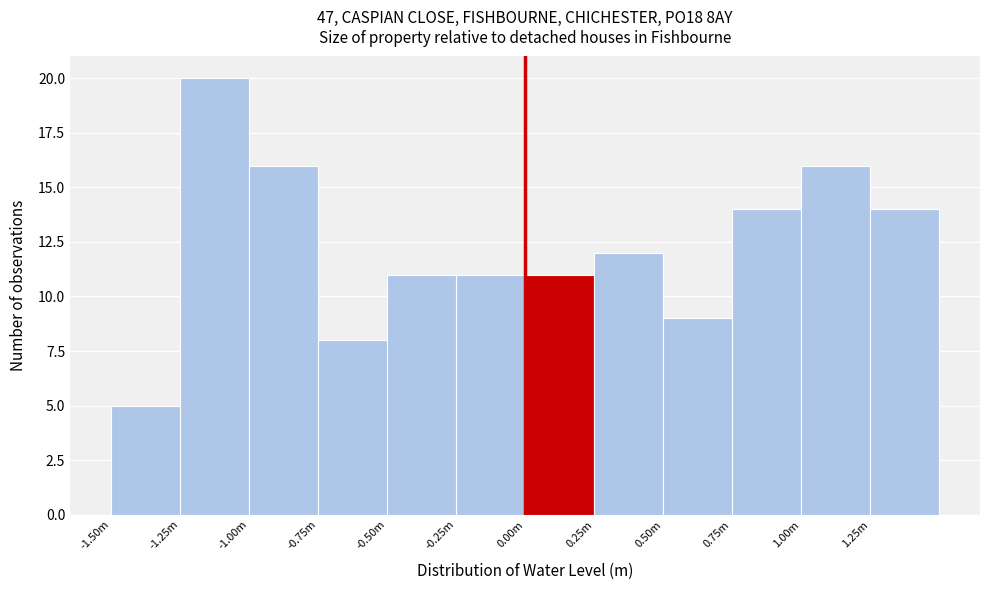

Reading left to right, what are all the values shown in this chart?

-1.50m=5	-1.25m=20	-1.00m=16	-0.75m=8	-0.50m=11	-0.25m=11	0.00m=11	0.25m=12	0.50m=9	0.75m=14	1.00m=16	1.25m=14